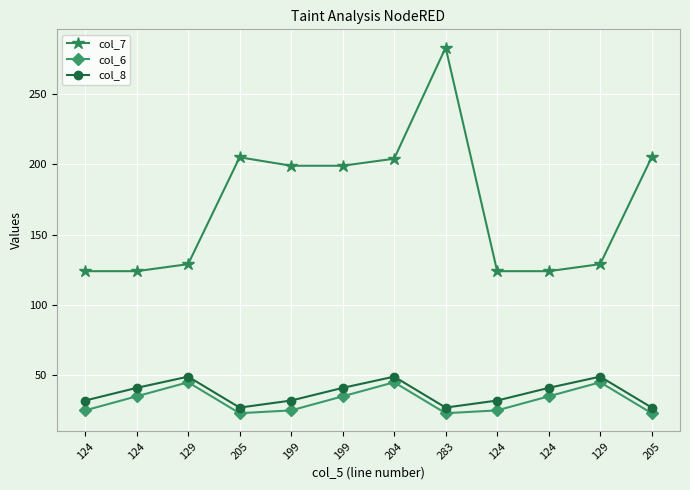

Does the chart have visible grid lines?

Yes